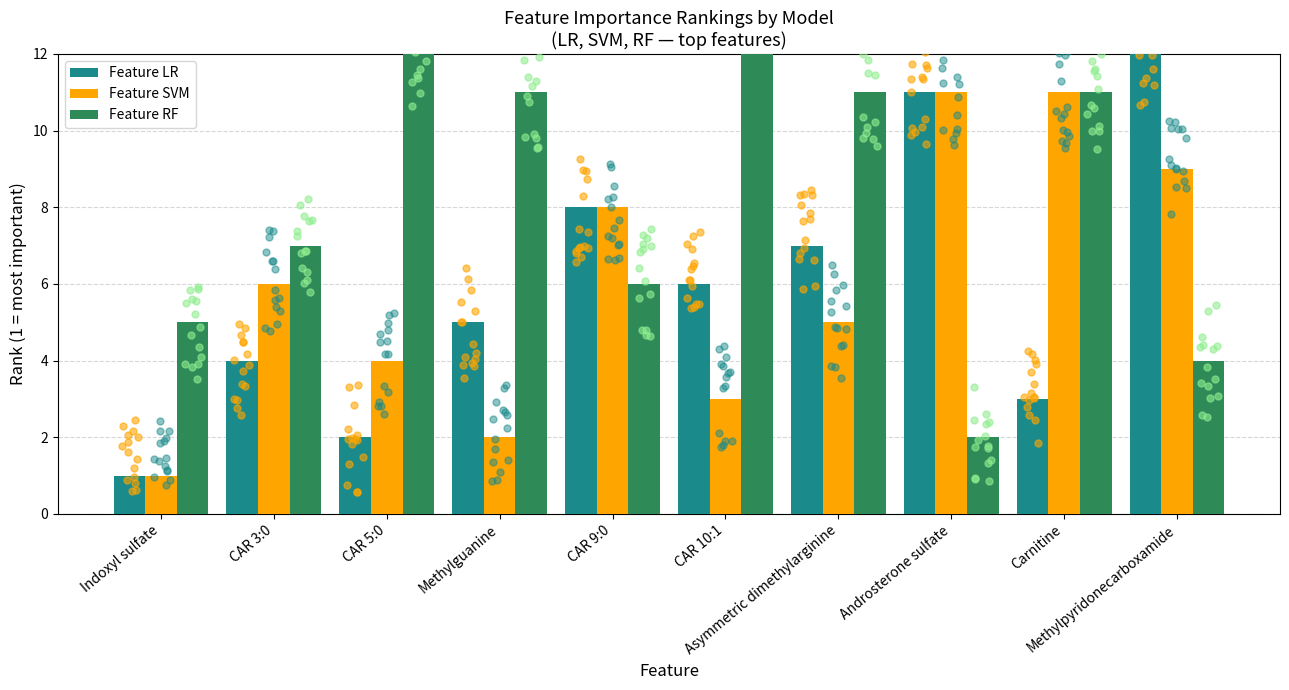

Which series contains the lowest Y value?

Feature LR